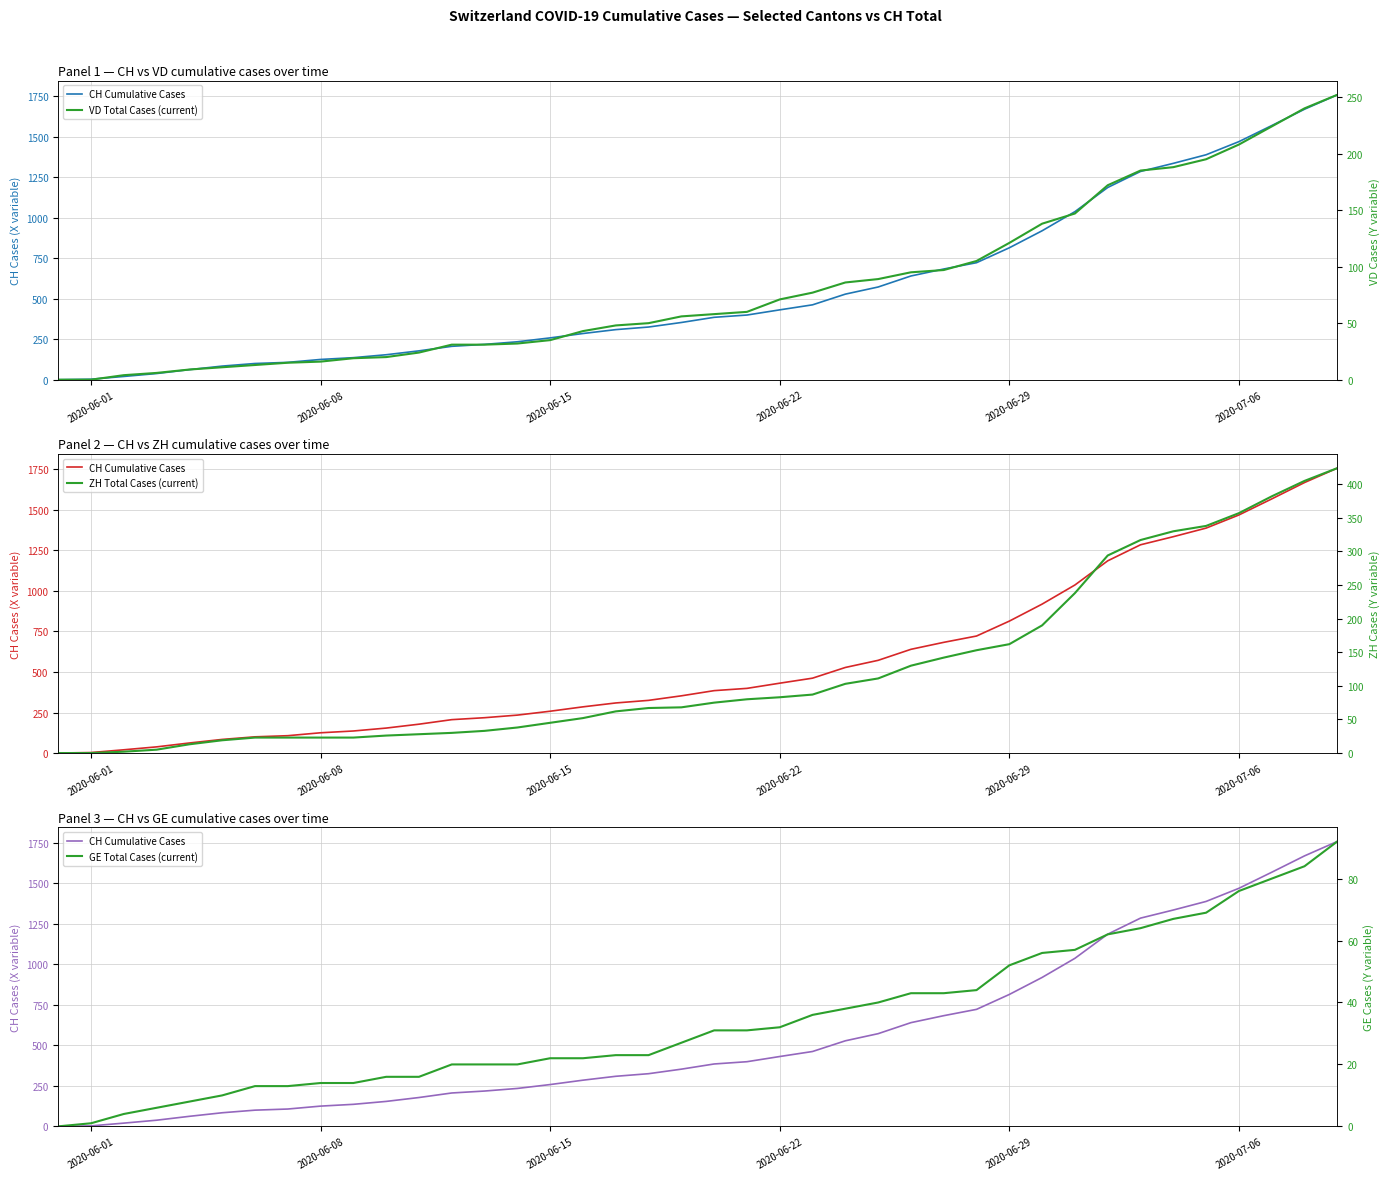

True or false: GE Total Cases (current) and VD Total Cases (current) intersect in this chart.

False